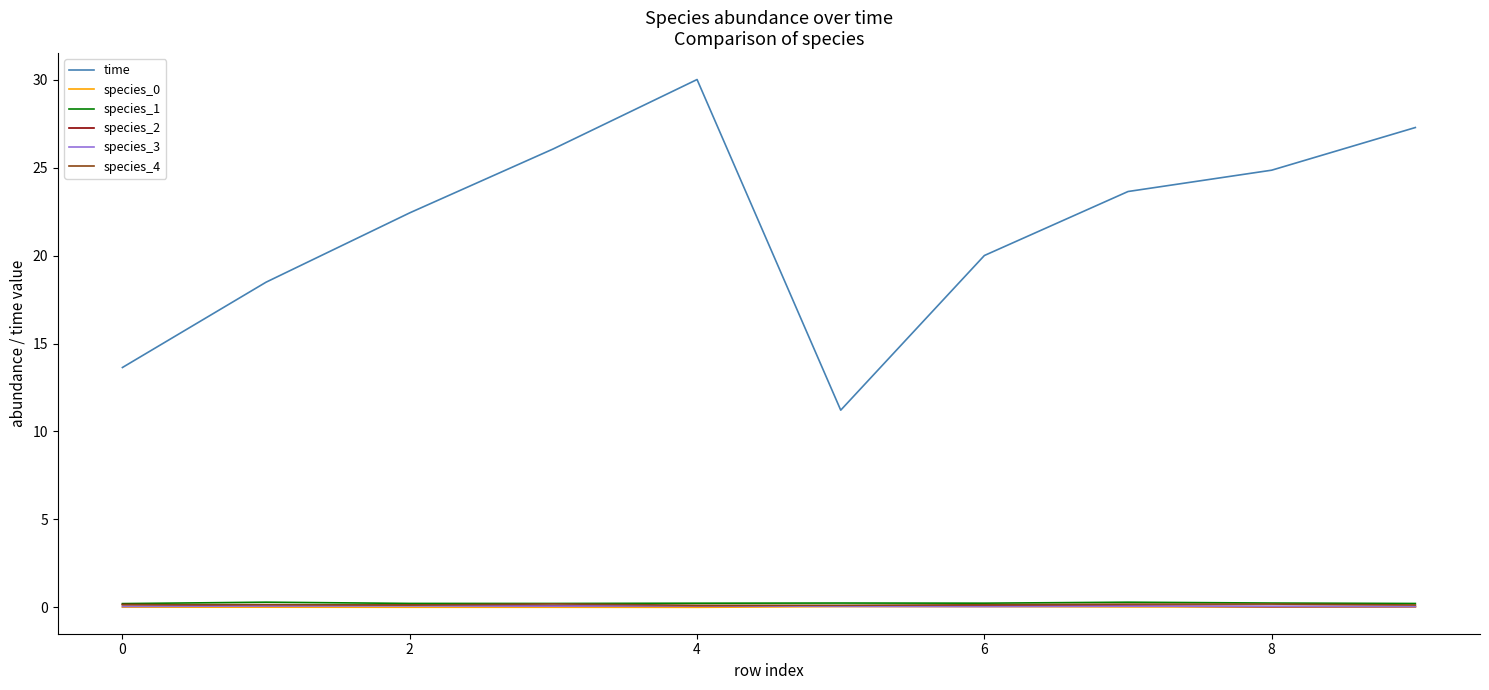

What is the lowest value of the time series?

11.2